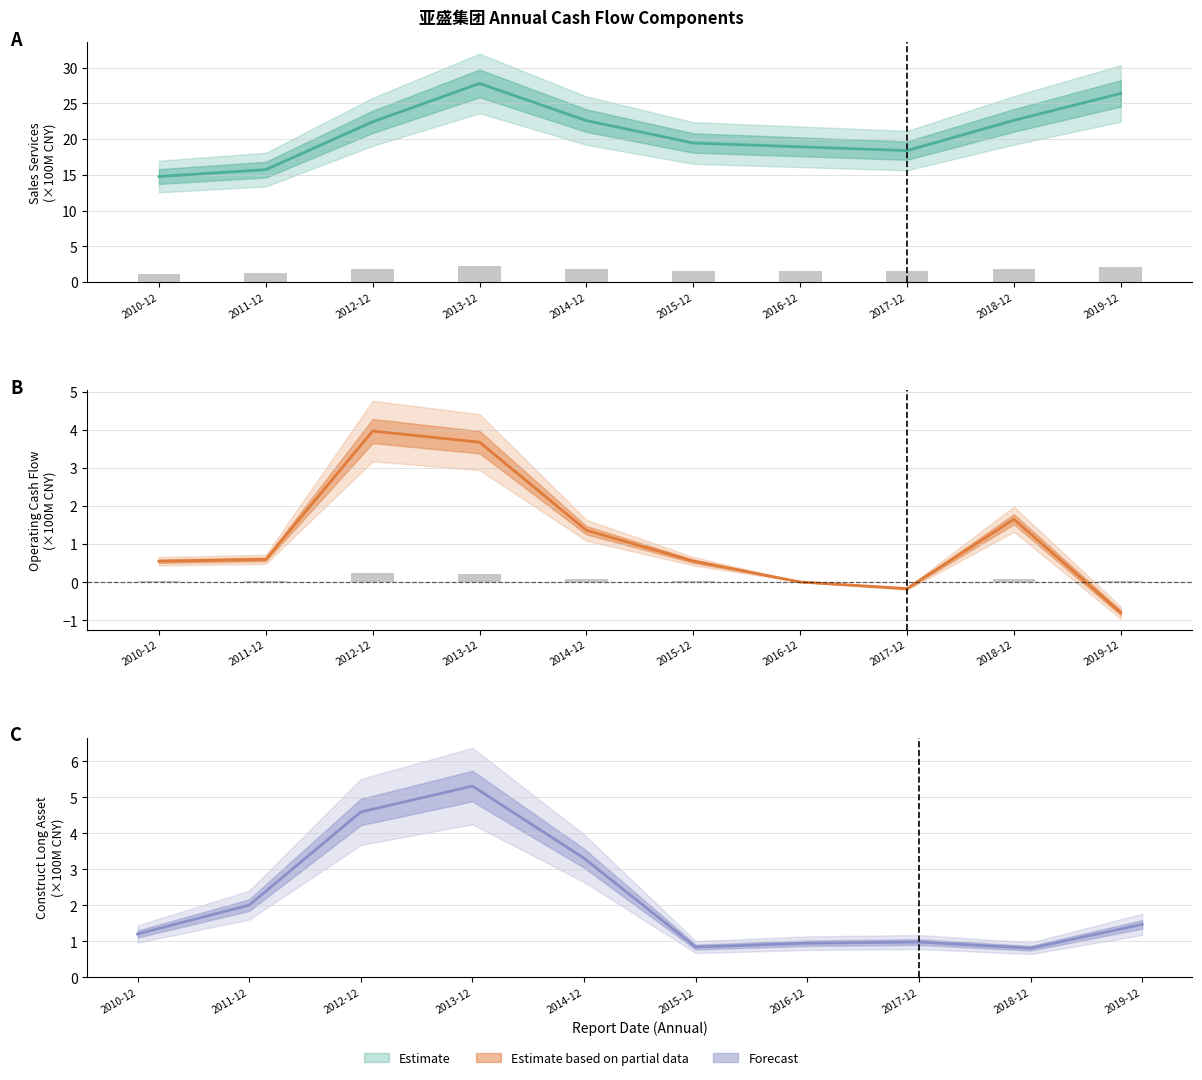

Is it true that Construct Long Asset equals 2.0 at 2013-12?

False